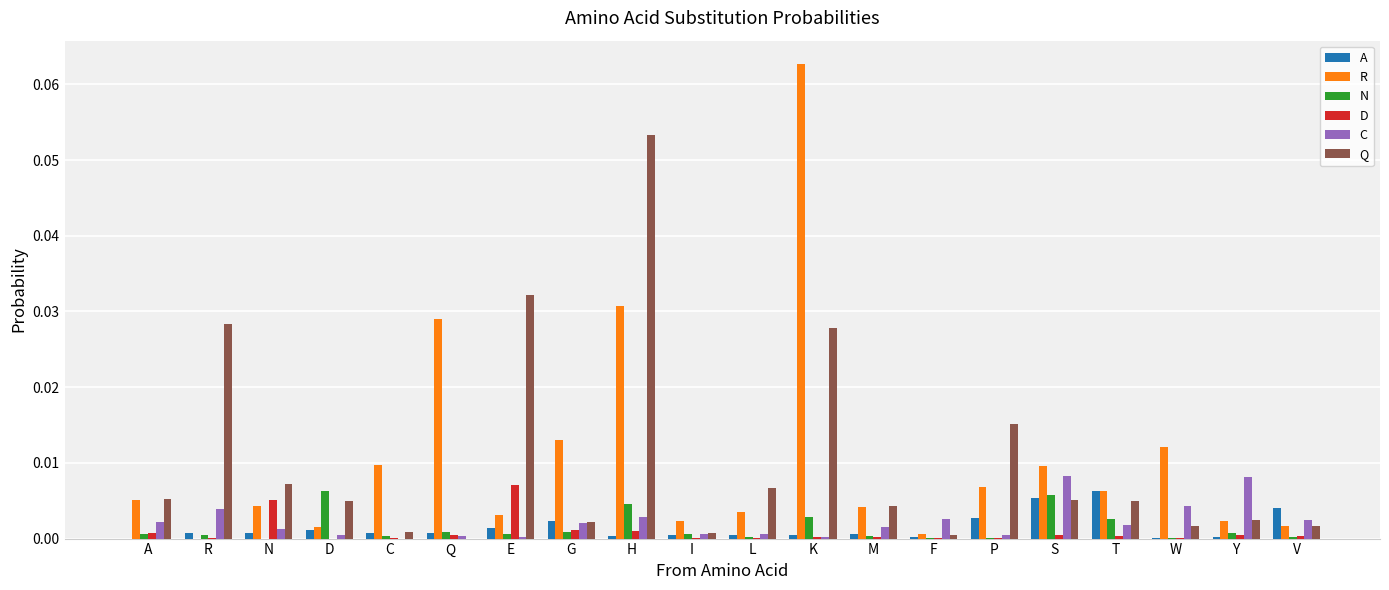

Between A and T, which series saw the biggest shift?

A